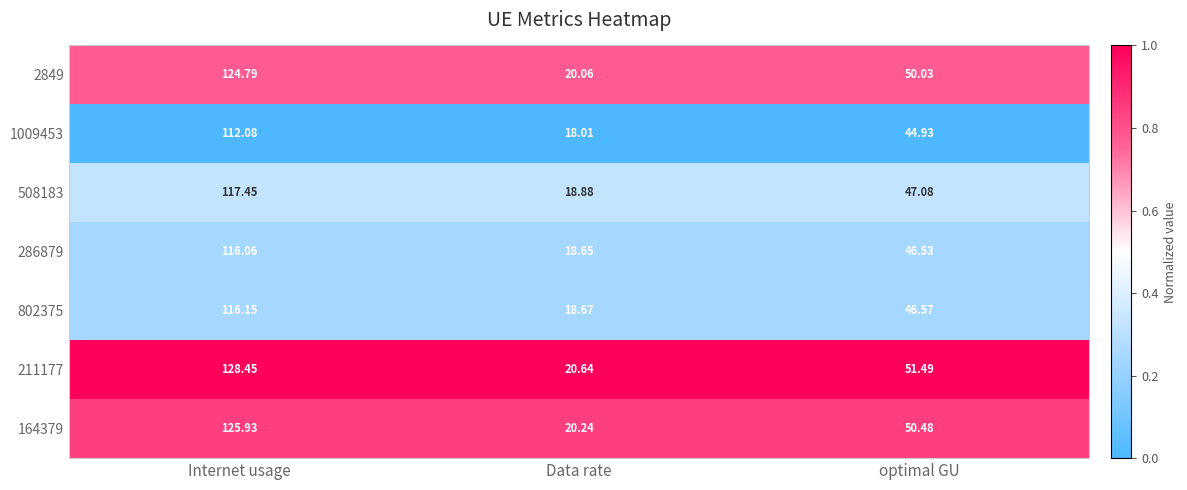

Count the number of categories in the chart.

3